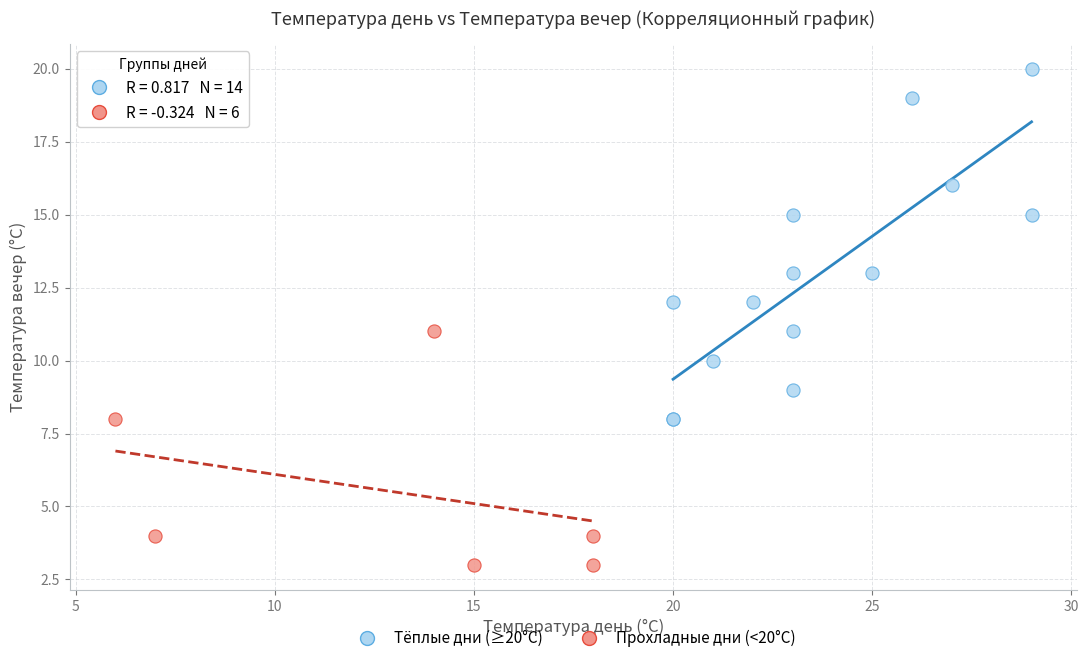

Which series has the largest Y range (max minus min)?

Тёплые дни (≥20°C)